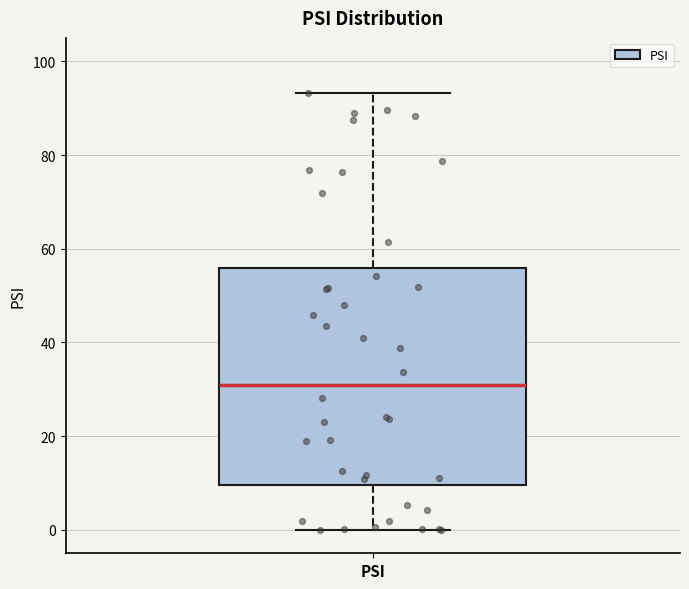

Transcribe this box plot: give where the median line is, the range the box spans, and where the two whiskers end, as read against the y-axis. The values are not printed on the chart, so give them approximately, as read against the axis.

median 30, box 10 to 56, whiskers 0 to 94